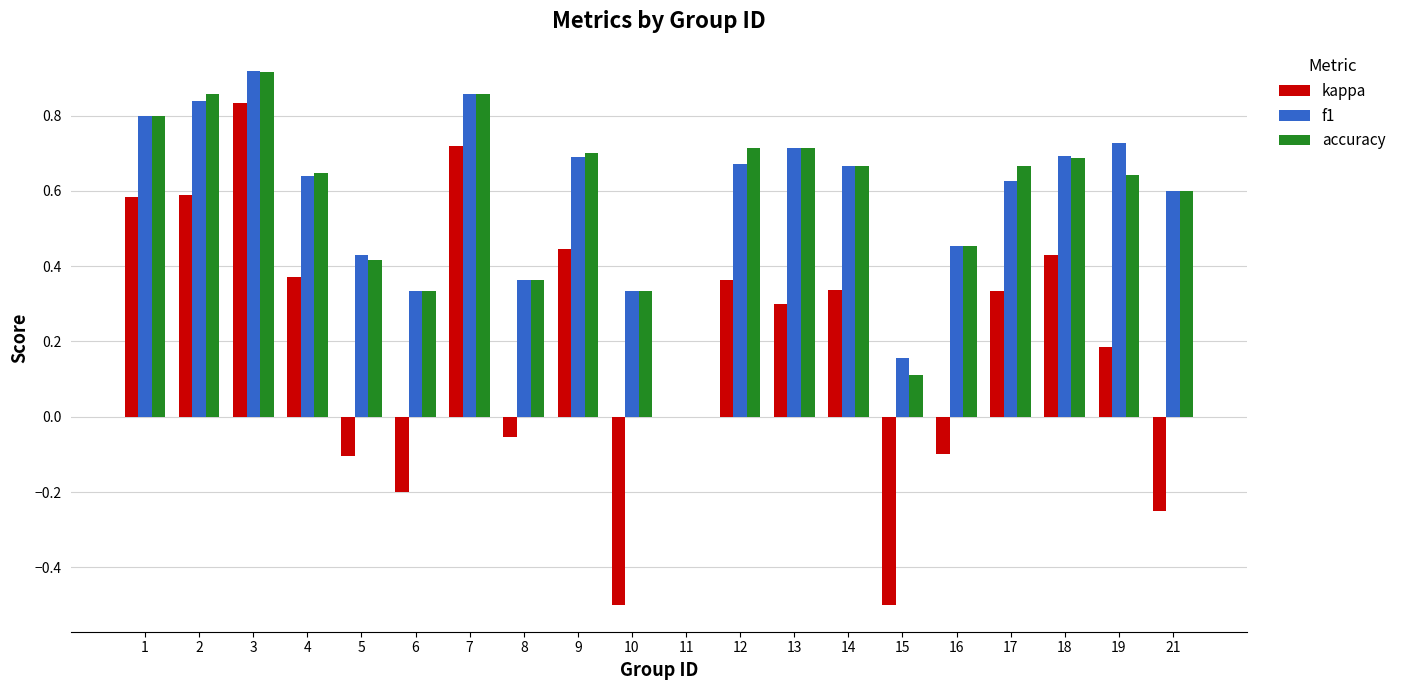

Which series has the widest spread of values?

kappa